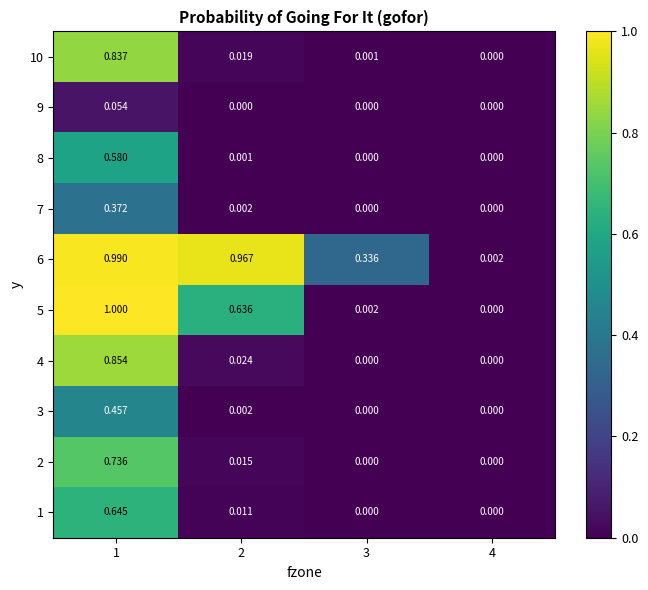

Is the value of 2 at 3 greater than the value of 10 at 3?

No